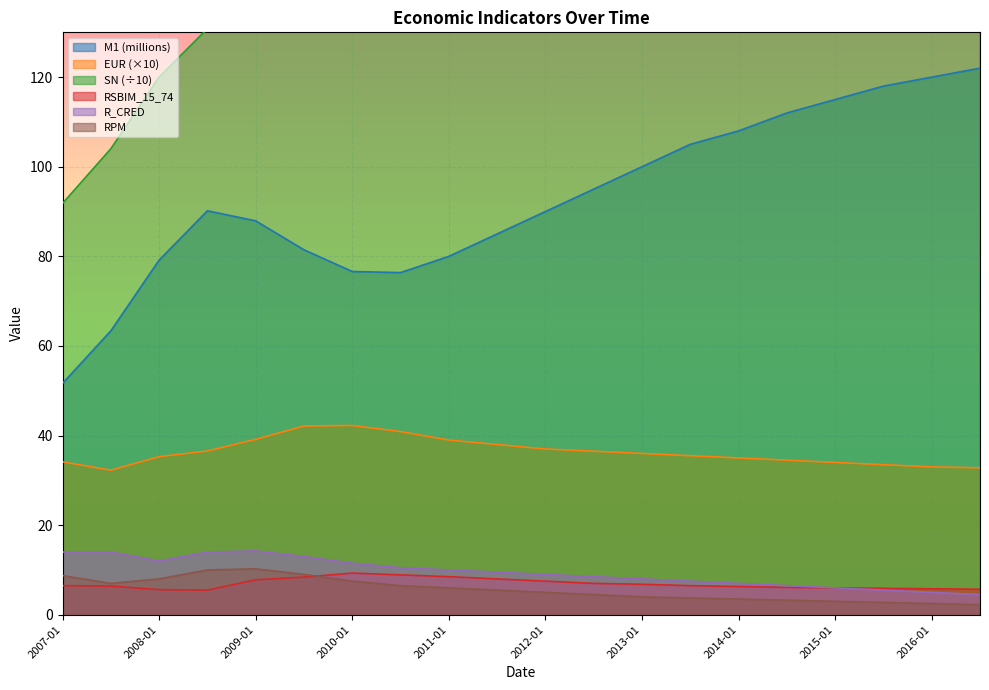

True or false: SN has more than 1 interior local peaks.

False